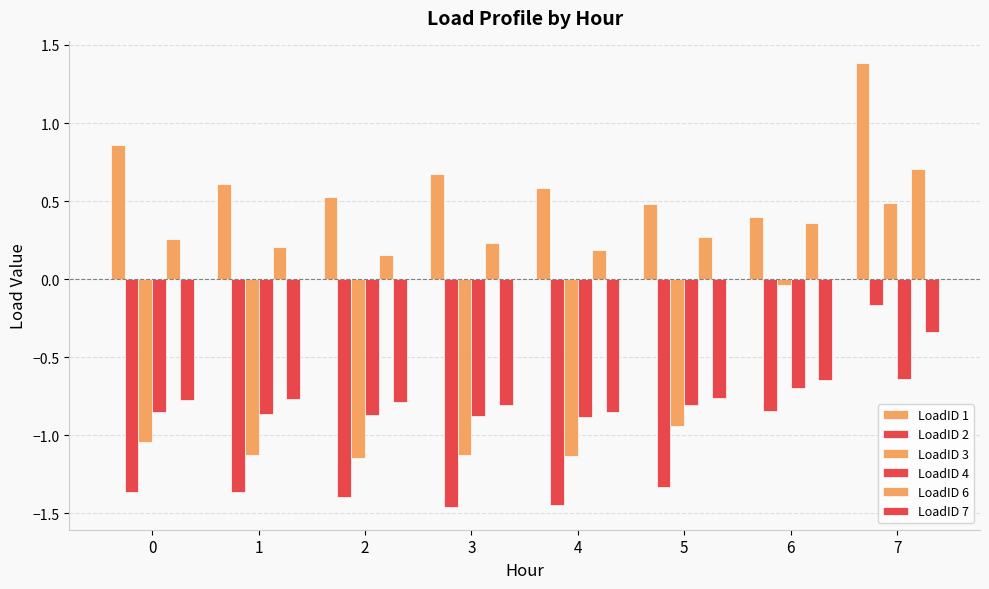

Count the number of categories in the chart.

8